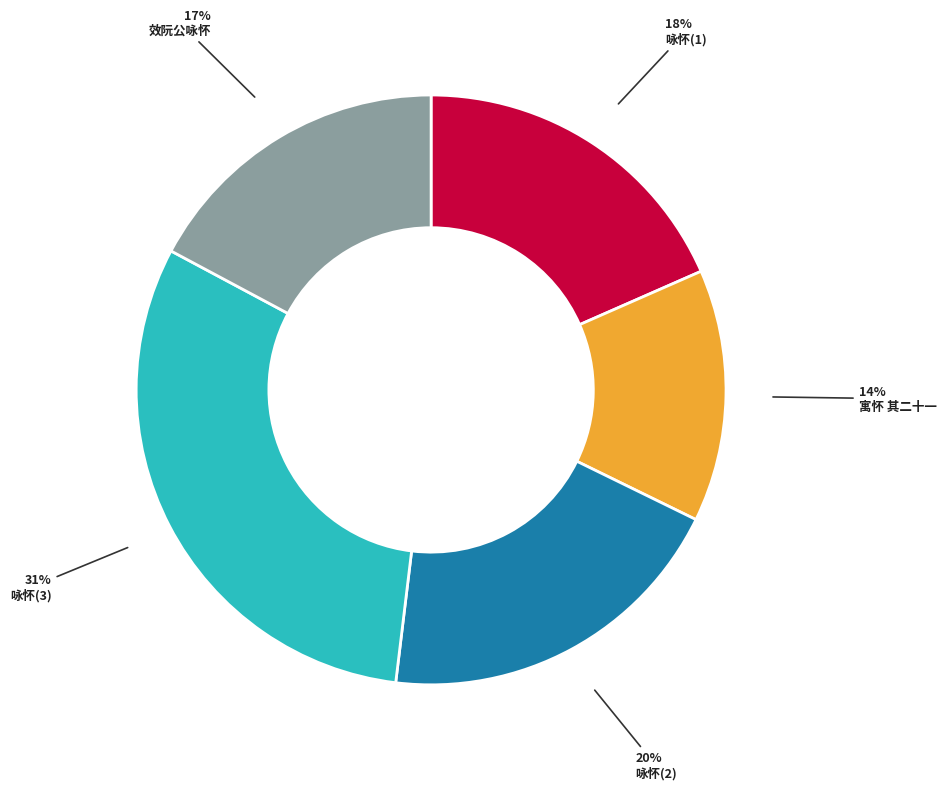

Which slice is the largest?

咏怀(3)